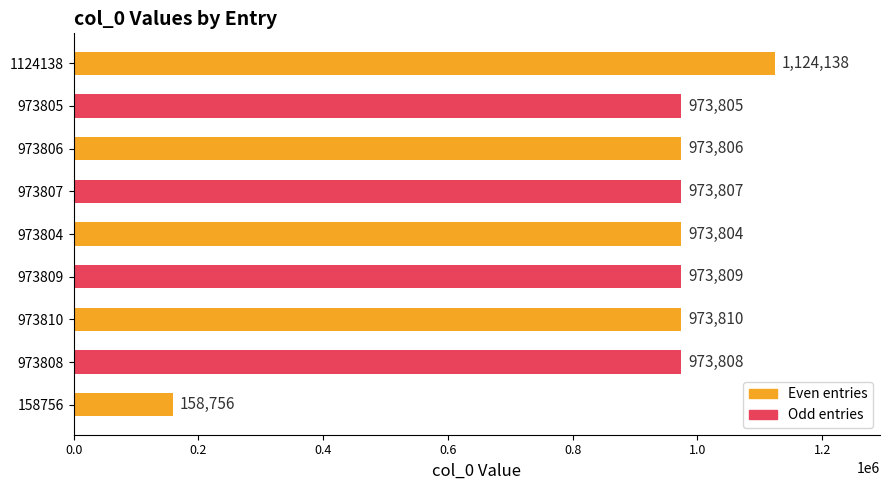

Which has a higher value, 973806 or 973808?

973808